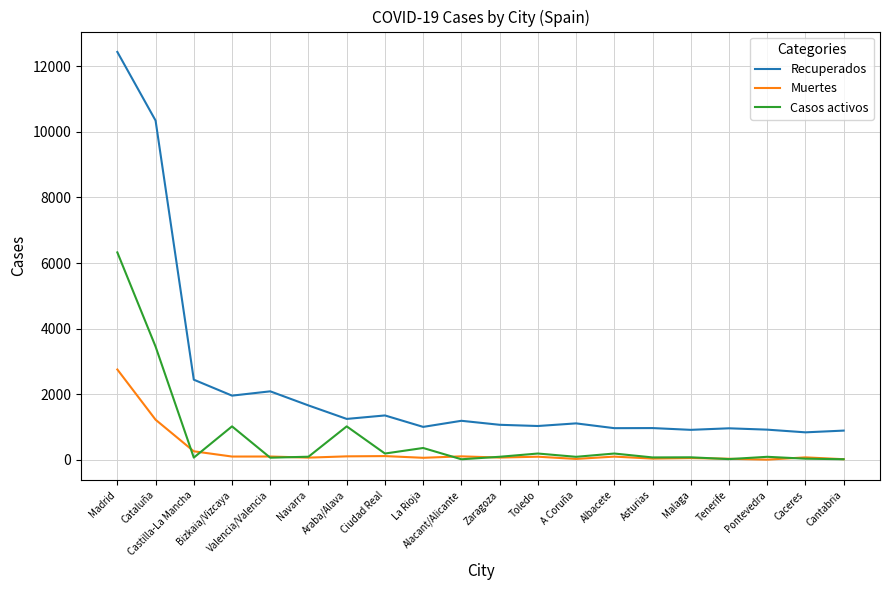

In Casos activos, how many points are higher than both neighbors (excluding endpoints)?

7